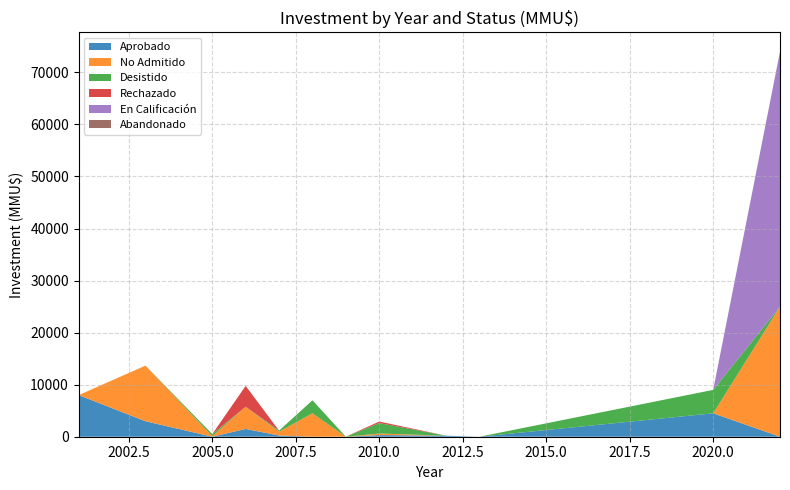

What is the highest value of the Aprobado series?

8000